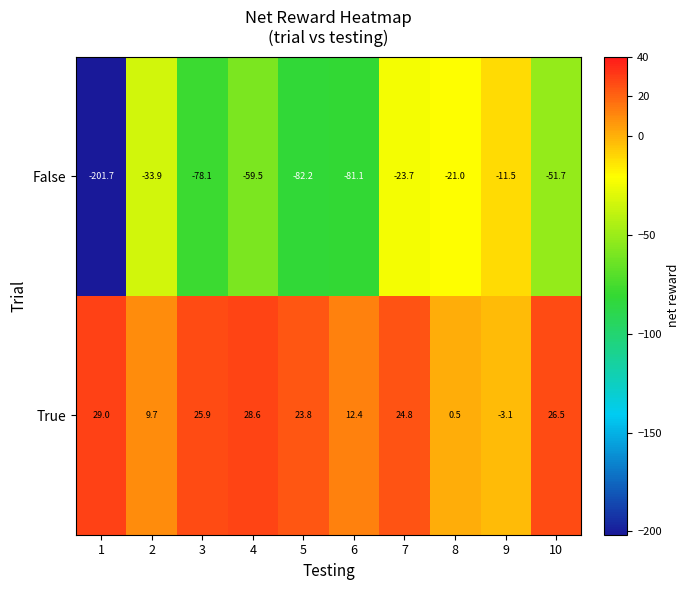

What is the difference between the False values at 4 and 3?

18.6